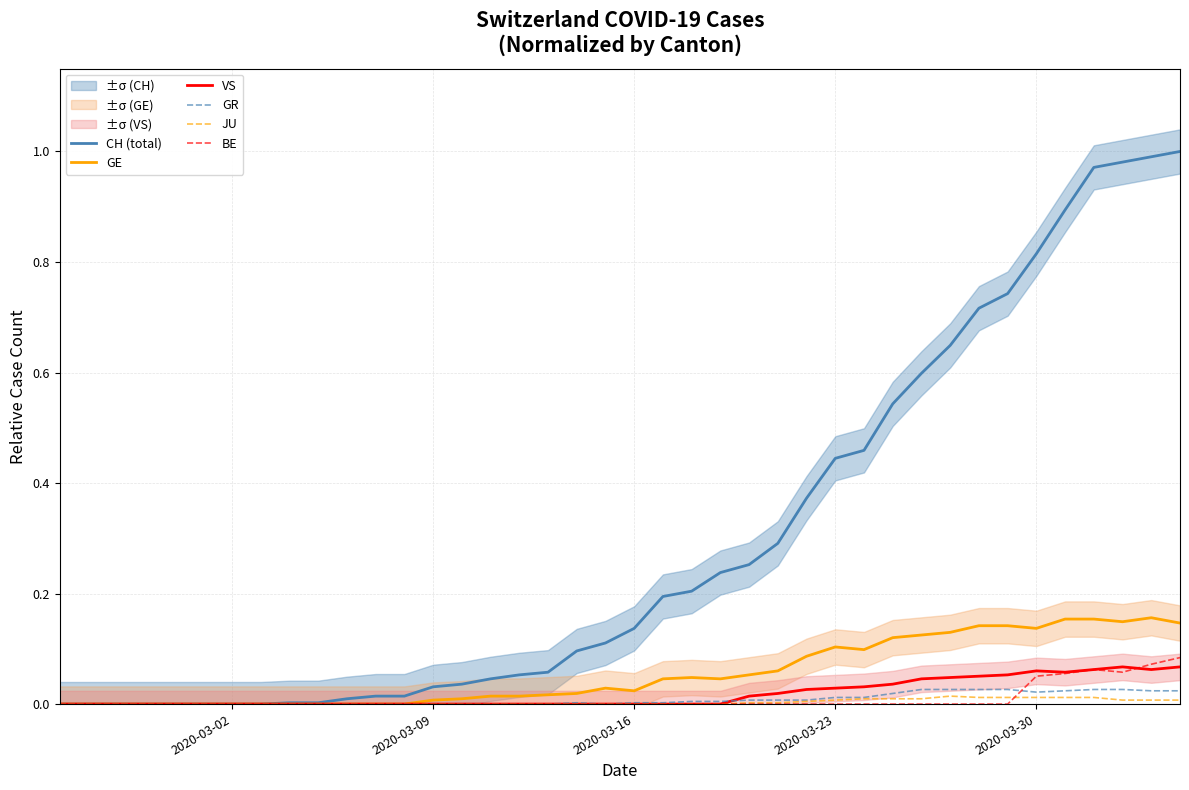

How many data points does each series have?

40